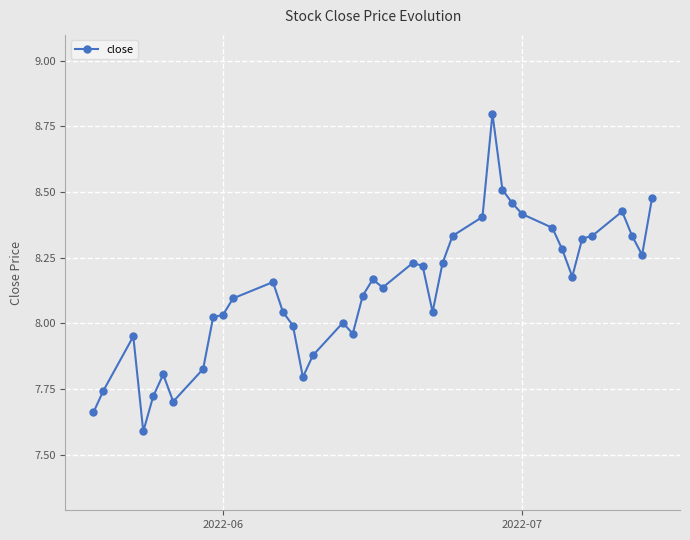

What is the greatest value displayed?

8.8